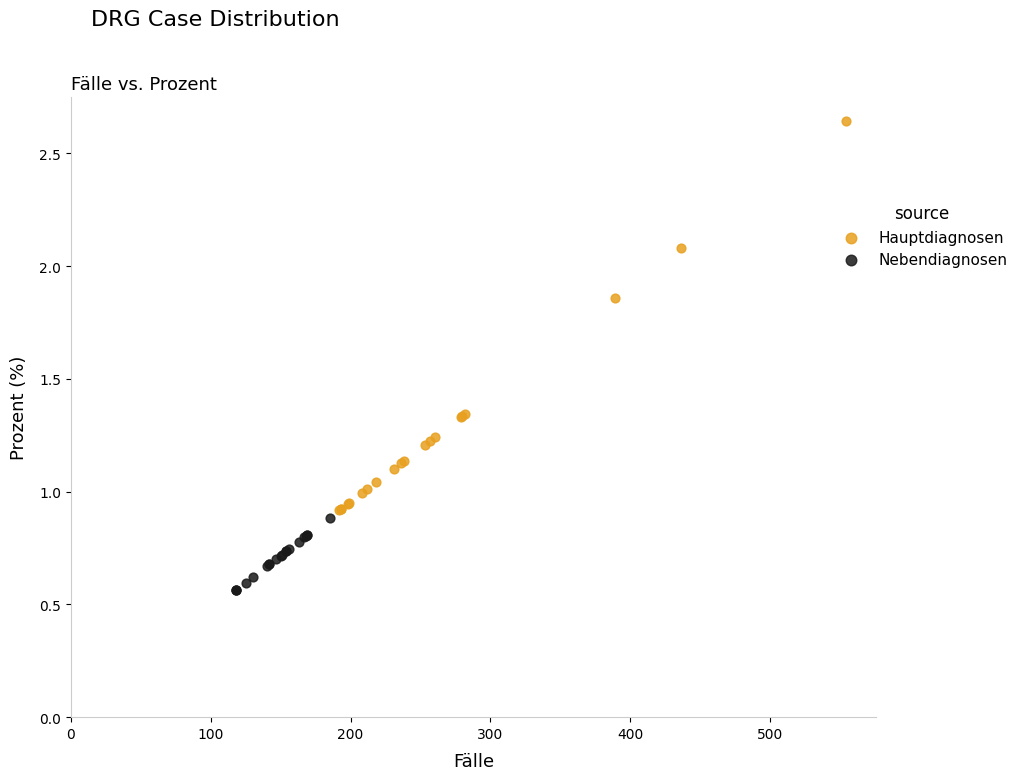

Which series contains the lowest Y value?

Nebendiagnosen